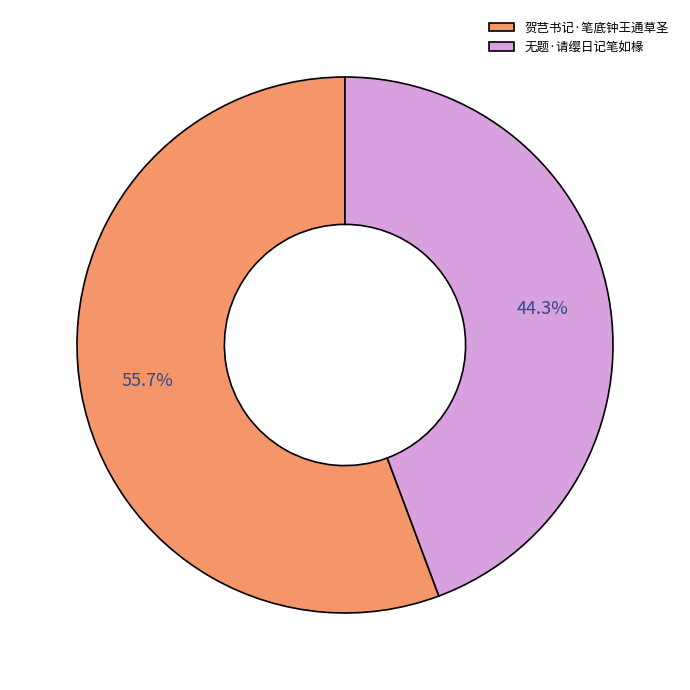

Is the sum of 贺芑书记·笔底钟王通草圣 and 无题·请缨日记笔如椽 greater than half?

Yes